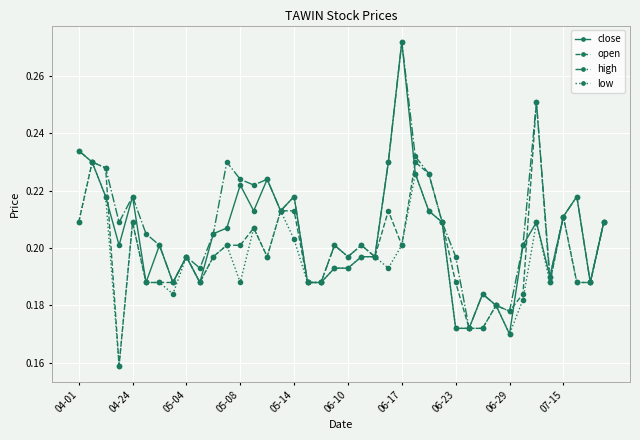

How many low values are between 0 and 1?

40